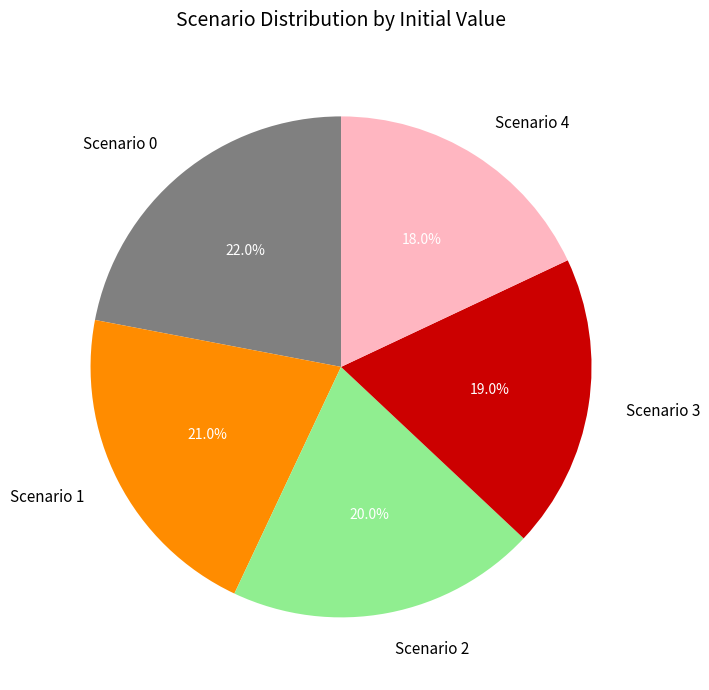

What is the smallest slice in the pie chart?

Scenario 4